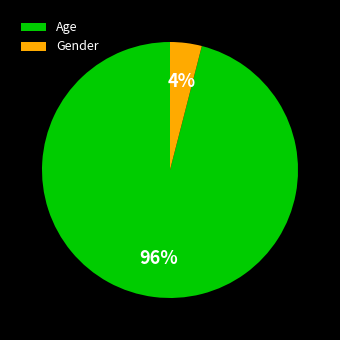

What is the smallest slice in the pie chart?

Gender